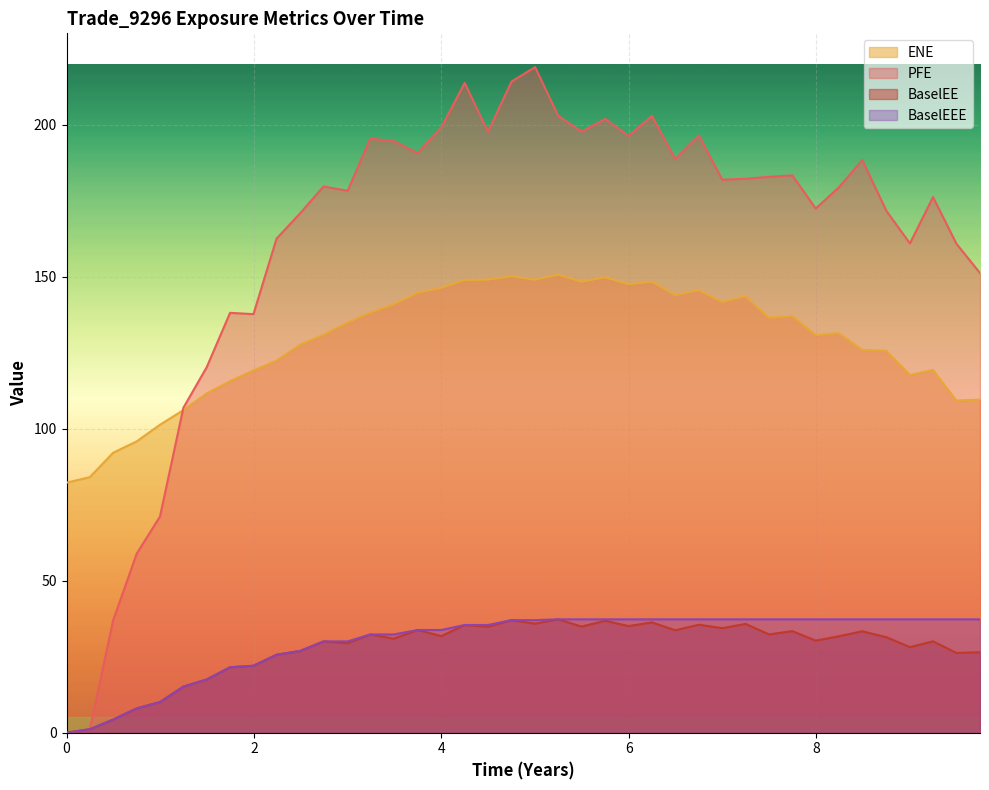

Count the number of data series in this chart.

4